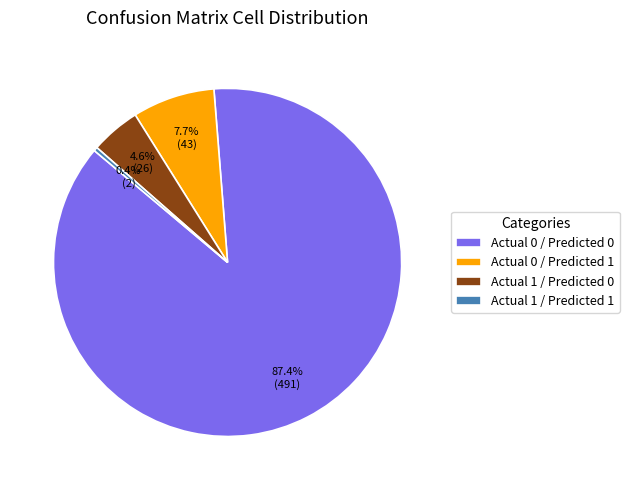

Which category has the smallest portion of the pie?

Actual 1 / Predicted 1